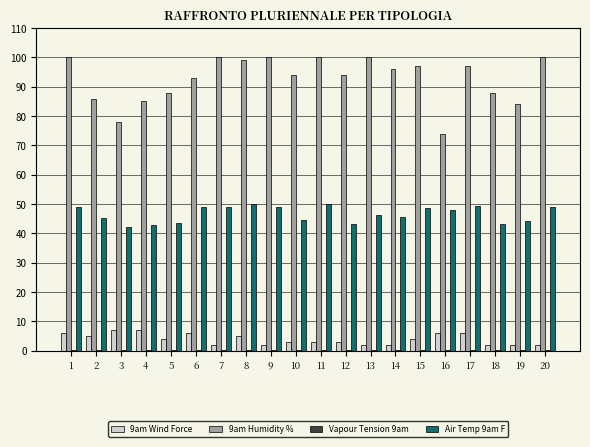

Is the value of 9am Humidity % at 11 greater than the value of Air Temp 9am F at 19?

Yes